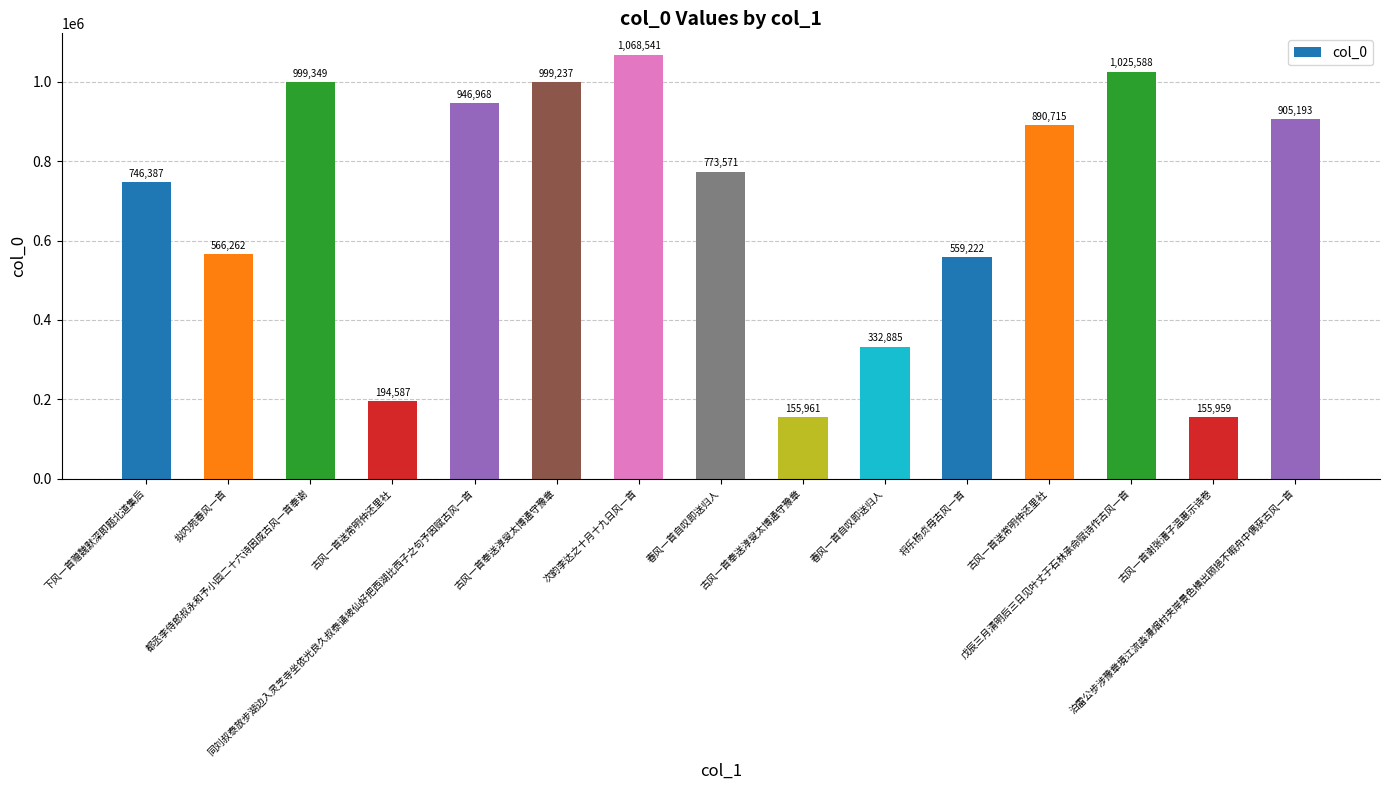

At which label does the data first exceed 773571?

都丞李侍郎叔永和予小园二十六诗因成古风一首奉谢